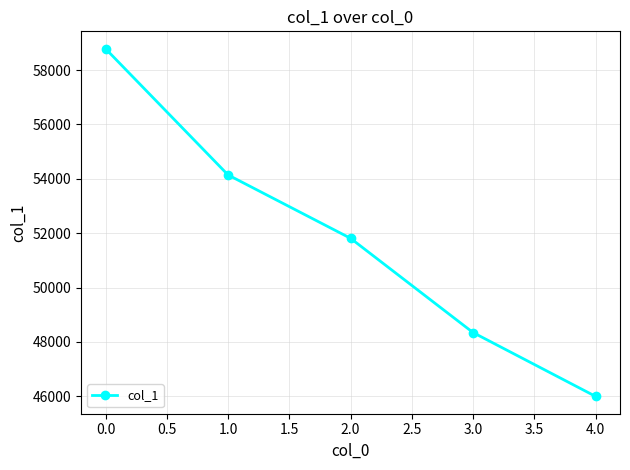

What is the ratio of the value at 3.0 to the value at 0.0?

0.8